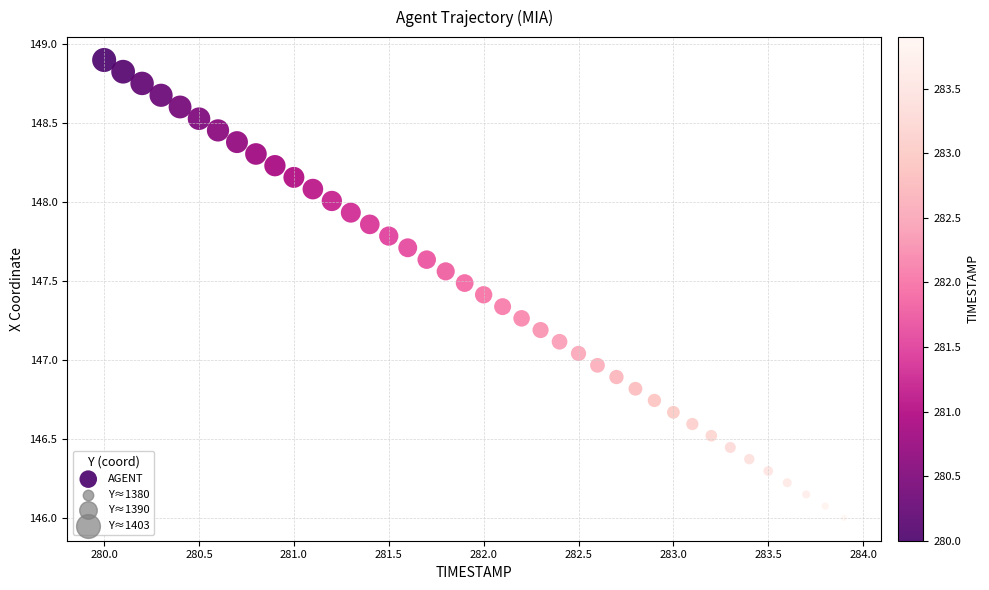

What is the range of X values (max minus min)?

3.9